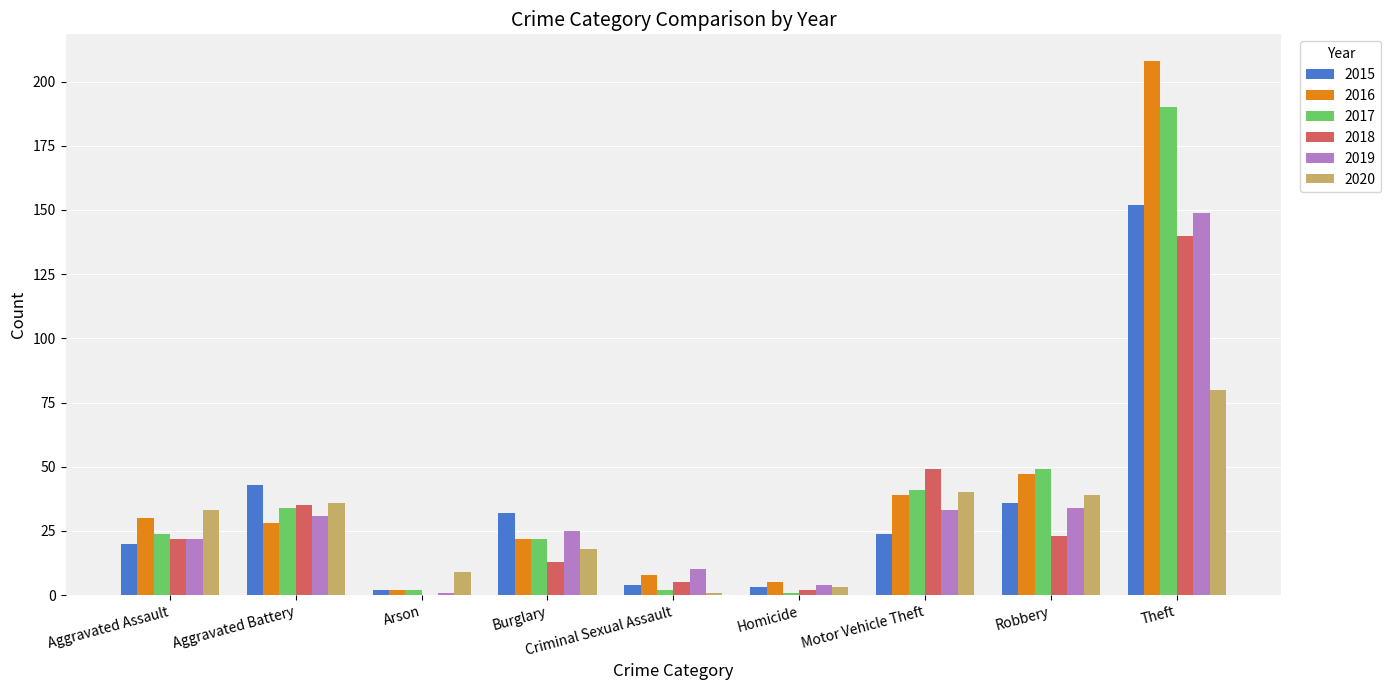

Which series has the largest total across all categories?

2016